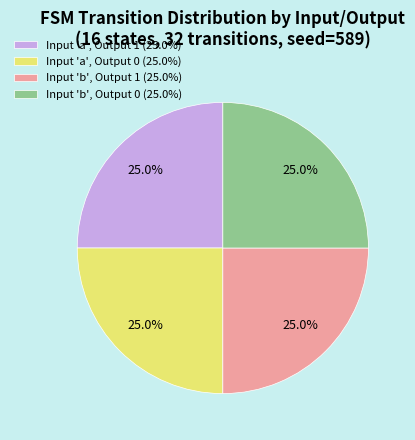

Does any single category account for the majority?

No